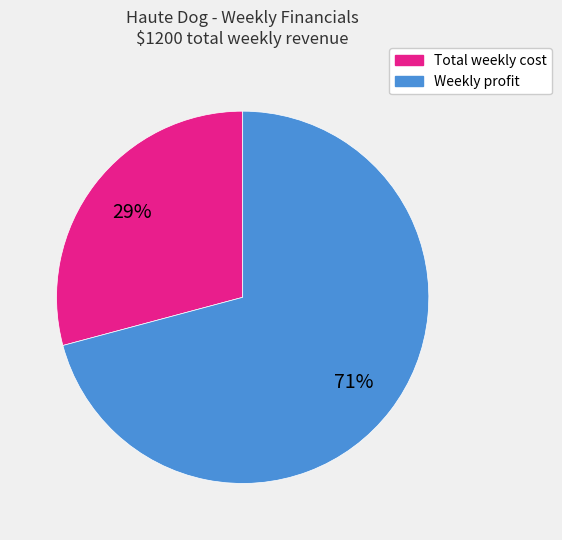

Combined, do Weekly profit and Total weekly cost account for over 50%?

Yes